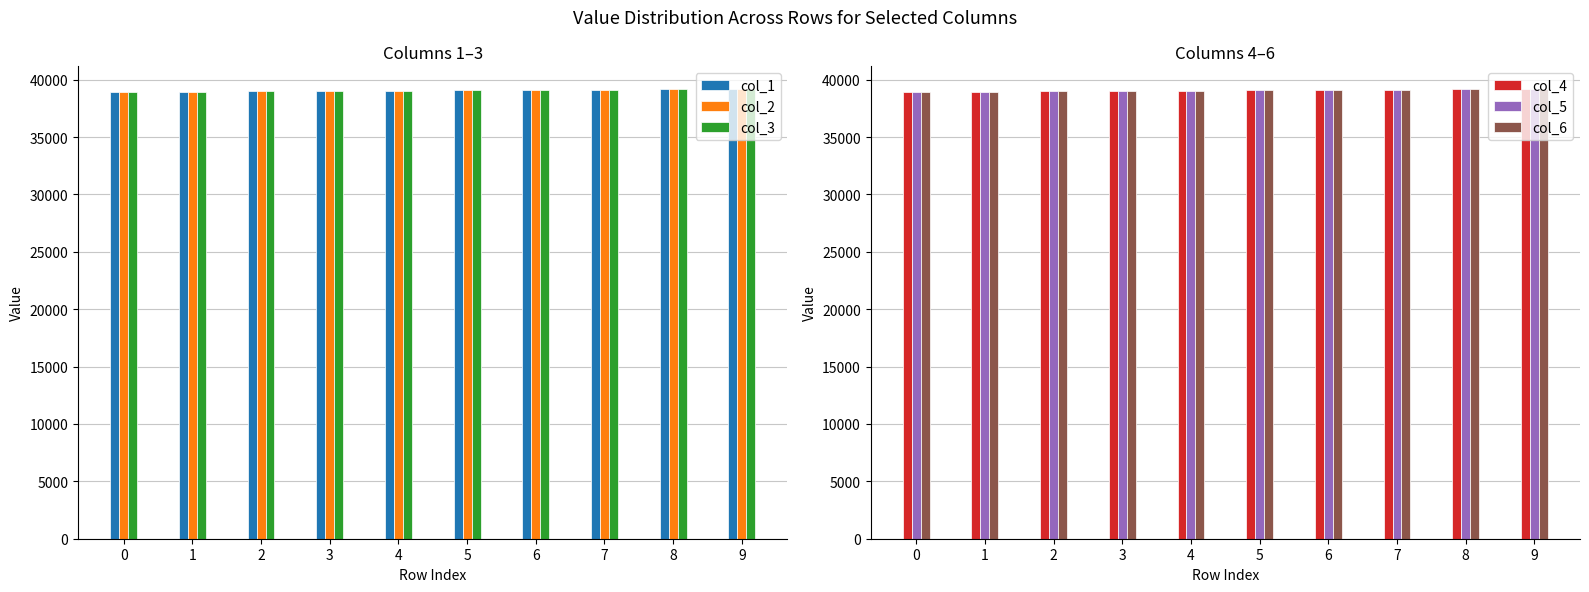

Is it true that col_2 equals 39041 at 4?

True